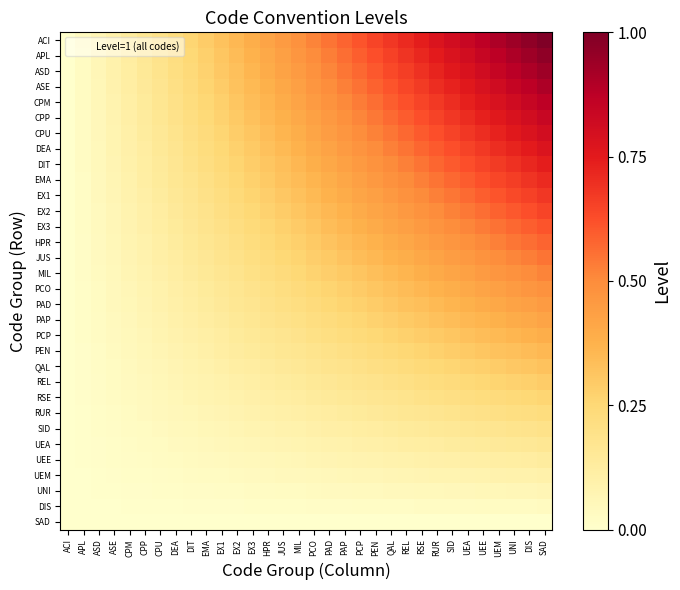

Reading left to right, extract all data points from this chart.

ACI: ACI=0.0	APL=0.0	ASD=0.1	ASE=0.1	CPM=0.1	CPP=0.2	CPU=0.2	DEA=0.2	DIT=0.3	EMA=0.3	EX1=0.3	EX2=0.4	EX3=0.4	HPR=0.4	JUS=0.5	MIL=0.5	PCO=0.5	PAD=0.5	PAP=0.6	PCP=0.6	PEN=0.6	QAL=0.7	REL=0.7	RSE=0.7	RUR=0.8	SID=0.8	UEA=0.8	UEE=0.9	UEM=0.9	UNI=0.9	DIS=1.0	SAD=1.0
APL: ACI=0.0	APL=0.0	ASD=0.1	ASE=0.1	CPM=0.1	CPP=0.2	CPU=0.2	DEA=0.2	DIT=0.2	EMA=0.3	EX1=0.3	EX2=0.3	EX3=0.4	HPR=0.4	JUS=0.4	MIL=0.5	PCO=0.5	PAD=0.5	PAP=0.6	PCP=0.6	PEN=0.6	QAL=0.7	REL=0.7	RSE=0.7	RUR=0.7	SID=0.8	UEA=0.8	UEE=0.8	UEM=0.9	UNI=0.9	DIS=0.9	SAD=1.0
ASD: ACI=0.0	APL=0.0	ASD=0.1	ASE=0.1	CPM=0.1	CPP=0.2	CPU=0.2	DEA=0.2	DIT=0.2	EMA=0.3	EX1=0.3	EX2=0.3	EX3=0.4	HPR=0.4	JUS=0.4	MIL=0.5	PCO=0.5	PAD=0.5	PAP=0.5	PCP=0.6	PEN=0.6	QAL=0.6	REL=0.7	RSE=0.7	RUR=0.7	SID=0.8	UEA=0.8	UEE=0.8	UEM=0.8	UNI=0.9	DIS=0.9	SAD=0.9
ASE: ACI=0.0	APL=0.0	ASD=0.1	ASE=0.1	CPM=0.1	CPP=0.1	CPU=0.2	DEA=0.2	DIT=0.2	EMA=0.3	EX1=0.3	EX2=0.3	EX3=0.3	HPR=0.4	JUS=0.4	MIL=0.4	PCO=0.5	PAD=0.5	PAP=0.5	PCP=0.6	PEN=0.6	QAL=0.6	REL=0.6	RSE=0.7	RUR=0.7	SID=0.7	UEA=0.8	UEE=0.8	UEM=0.8	UNI=0.8	DIS=0.9	SAD=0.9
CPM: ACI=0.0	APL=0.0	ASD=0.1	ASE=0.1	CPM=0.1	CPP=0.1	CPU=0.2	DEA=0.2	DIT=0.2	EMA=0.3	EX1=0.3	EX2=0.3	EX3=0.3	HPR=0.4	JUS=0.4	MIL=0.4	PCO=0.4	PAD=0.5	PAP=0.5	PCP=0.5	PEN=0.6	QAL=0.6	REL=0.6	RSE=0.6	RUR=0.7	SID=0.7	UEA=0.7	UEE=0.8	UEM=0.8	UNI=0.8	DIS=0.8	SAD=0.9
CPP: ACI=0.0	APL=0.0	ASD=0.1	ASE=0.1	CPM=0.1	CPP=0.1	CPU=0.2	DEA=0.2	DIT=0.2	EMA=0.2	EX1=0.3	EX2=0.3	EX3=0.3	HPR=0.4	JUS=0.4	MIL=0.4	PCO=0.4	PAD=0.5	PAP=0.5	PCP=0.5	PEN=0.5	QAL=0.6	REL=0.6	RSE=0.6	RUR=0.6	SID=0.7	UEA=0.7	UEE=0.7	UEM=0.8	UNI=0.8	DIS=0.8	SAD=0.8
CPU: ACI=0.0	APL=0.0	ASD=0.1	ASE=0.1	CPM=0.1	CPP=0.1	CPU=0.2	DEA=0.2	DIT=0.2	EMA=0.2	EX1=0.3	EX2=0.3	EX3=0.3	HPR=0.3	JUS=0.4	MIL=0.4	PCO=0.4	PAD=0.4	PAP=0.5	PCP=0.5	PEN=0.5	QAL=0.5	REL=0.6	RSE=0.6	RUR=0.6	SID=0.7	UEA=0.7	UEE=0.7	UEM=0.7	UNI=0.8	DIS=0.8	SAD=0.8
DEA: ACI=0.0	APL=0.0	ASD=0.0	ASE=0.1	CPM=0.1	CPP=0.1	CPU=0.1	DEA=0.2	DIT=0.2	EMA=0.2	EX1=0.2	EX2=0.3	EX3=0.3	HPR=0.3	JUS=0.3	MIL=0.4	PCO=0.4	PAD=0.4	PAP=0.4	PCP=0.5	PEN=0.5	QAL=0.5	REL=0.5	RSE=0.6	RUR=0.6	SID=0.6	UEA=0.6	UEE=0.7	UEM=0.7	UNI=0.7	DIS=0.7	SAD=0.8
DIT: ACI=0.0	APL=0.0	ASD=0.0	ASE=0.1	CPM=0.1	CPP=0.1	CPU=0.1	DEA=0.2	DIT=0.2	EMA=0.2	EX1=0.2	EX2=0.3	EX3=0.3	HPR=0.3	JUS=0.3	MIL=0.4	PCO=0.4	PAD=0.4	PAP=0.4	PCP=0.5	PEN=0.5	QAL=0.5	REL=0.5	RSE=0.6	RUR=0.6	SID=0.6	UEA=0.6	UEE=0.6	UEM=0.7	UNI=0.7	DIS=0.7	SAD=0.7
EMA: ACI=0.0	APL=0.0	ASD=0.0	ASE=0.1	CPM=0.1	CPP=0.1	CPU=0.1	DEA=0.2	DIT=0.2	EMA=0.2	EX1=0.2	EX2=0.3	EX3=0.3	HPR=0.3	JUS=0.3	MIL=0.3	PCO=0.4	PAD=0.4	PAP=0.4	PCP=0.4	PEN=0.5	QAL=0.5	REL=0.5	RSE=0.5	RUR=0.5	SID=0.6	UEA=0.6	UEE=0.6	UEM=0.6	UNI=0.7	DIS=0.7	SAD=0.7
EX1: ACI=0.0	APL=0.0	ASD=0.0	ASE=0.1	CPM=0.1	CPP=0.1	CPU=0.1	DEA=0.2	DIT=0.2	EMA=0.2	EX1=0.2	EX2=0.2	EX3=0.3	HPR=0.3	JUS=0.3	MIL=0.3	PCO=0.3	PAD=0.4	PAP=0.4	PCP=0.4	PEN=0.4	QAL=0.5	REL=0.5	RSE=0.5	RUR=0.5	SID=0.5	UEA=0.6	UEE=0.6	UEM=0.6	UNI=0.6	DIS=0.7	SAD=0.7
EX2: ACI=0.0	APL=0.0	ASD=0.0	ASE=0.1	CPM=0.1	CPP=0.1	CPU=0.1	DEA=0.1	DIT=0.2	EMA=0.2	EX1=0.2	EX2=0.2	EX3=0.2	HPR=0.3	JUS=0.3	MIL=0.3	PCO=0.3	PAD=0.4	PAP=0.4	PCP=0.4	PEN=0.4	QAL=0.4	REL=0.5	RSE=0.5	RUR=0.5	SID=0.5	UEA=0.5	UEE=0.6	UEM=0.6	UNI=0.6	DIS=0.6	SAD=0.6
EX3: ACI=0.0	APL=0.0	ASD=0.0	ASE=0.1	CPM=0.1	CPP=0.1	CPU=0.1	DEA=0.1	DIT=0.2	EMA=0.2	EX1=0.2	EX2=0.2	EX3=0.2	HPR=0.3	JUS=0.3	MIL=0.3	PCO=0.3	PAD=0.3	PAP=0.4	PCP=0.4	PEN=0.4	QAL=0.4	REL=0.4	RSE=0.5	RUR=0.5	SID=0.5	UEA=0.5	UEE=0.5	UEM=0.6	UNI=0.6	DIS=0.6	SAD=0.6
HPR: ACI=0.0	APL=0.0	ASD=0.0	ASE=0.1	CPM=0.1	CPP=0.1	CPU=0.1	DEA=0.1	DIT=0.1	EMA=0.2	EX1=0.2	EX2=0.2	EX3=0.2	HPR=0.2	JUS=0.3	MIL=0.3	PCO=0.3	PAD=0.3	PAP=0.3	PCP=0.4	PEN=0.4	QAL=0.4	REL=0.4	RSE=0.4	RUR=0.4	SID=0.5	UEA=0.5	UEE=0.5	UEM=0.5	UNI=0.5	DIS=0.6	SAD=0.6
JUS: ACI=0.0	APL=0.0	ASD=0.0	ASE=0.1	CPM=0.1	CPP=0.1	CPU=0.1	DEA=0.1	DIT=0.1	EMA=0.2	EX1=0.2	EX2=0.2	EX3=0.2	HPR=0.2	JUS=0.2	MIL=0.3	PCO=0.3	PAD=0.3	PAP=0.3	PCP=0.3	PEN=0.4	QAL=0.4	REL=0.4	RSE=0.4	RUR=0.4	SID=0.4	UEA=0.5	UEE=0.5	UEM=0.5	UNI=0.5	DIS=0.5	SAD=0.5
MIL: ACI=0.0	APL=0.0	ASD=0.0	ASE=0.0	CPM=0.1	CPP=0.1	CPU=0.1	DEA=0.1	DIT=0.1	EMA=0.1	EX1=0.2	EX2=0.2	EX3=0.2	HPR=0.2	JUS=0.2	MIL=0.2	PCO=0.3	PAD=0.3	PAP=0.3	PCP=0.3	PEN=0.3	QAL=0.3	REL=0.4	RSE=0.4	RUR=0.4	SID=0.4	UEA=0.4	UEE=0.4	UEM=0.5	UNI=0.5	DIS=0.5	SAD=0.5
PCO: ACI=0.0	APL=0.0	ASD=0.0	ASE=0.0	CPM=0.1	CPP=0.1	CPU=0.1	DEA=0.1	DIT=0.1	EMA=0.1	EX1=0.2	EX2=0.2	EX3=0.2	HPR=0.2	JUS=0.2	MIL=0.2	PCO=0.2	PAD=0.3	PAP=0.3	PCP=0.3	PEN=0.3	QAL=0.3	REL=0.3	RSE=0.4	RUR=0.4	SID=0.4	UEA=0.4	UEE=0.4	UEM=0.4	UNI=0.5	DIS=0.5	SAD=0.5
PAD: ACI=0.0	APL=0.0	ASD=0.0	ASE=0.0	CPM=0.1	CPP=0.1	CPU=0.1	DEA=0.1	DIT=0.1	EMA=0.1	EX1=0.1	EX2=0.2	EX3=0.2	HPR=0.2	JUS=0.2	MIL=0.2	PCO=0.2	PAD=0.2	PAP=0.3	PCP=0.3	PEN=0.3	QAL=0.3	REL=0.3	RSE=0.3	RUR=0.3	SID=0.4	UEA=0.4	UEE=0.4	UEM=0.4	UNI=0.4	DIS=0.4	SAD=0.5
PAP: ACI=0.0	APL=0.0	ASD=0.0	ASE=0.0	CPM=0.1	CPP=0.1	CPU=0.1	DEA=0.1	DIT=0.1	EMA=0.1	EX1=0.1	EX2=0.1	EX3=0.2	HPR=0.2	JUS=0.2	MIL=0.2	PCO=0.2	PAD=0.2	PAP=0.2	PCP=0.3	PEN=0.3	QAL=0.3	REL=0.3	RSE=0.3	RUR=0.3	SID=0.3	UEA=0.4	UEE=0.4	UEM=0.4	UNI=0.4	DIS=0.4	SAD=0.4
PCP: ACI=0.0	APL=0.0	ASD=0.0	ASE=0.0	CPM=0.0	CPP=0.1	CPU=0.1	DEA=0.1	DIT=0.1	EMA=0.1	EX1=0.1	EX2=0.1	EX3=0.1	HPR=0.2	JUS=0.2	MIL=0.2	PCO=0.2	PAD=0.2	PAP=0.2	PCP=0.2	PEN=0.2	QAL=0.3	REL=0.3	RSE=0.3	RUR=0.3	SID=0.3	UEA=0.3	UEE=0.3	UEM=0.3	UNI=0.4	DIS=0.4	SAD=0.4
PEN: ACI=0.0	APL=0.0	ASD=0.0	ASE=0.0	CPM=0.0	CPP=0.1	CPU=0.1	DEA=0.1	DIT=0.1	EMA=0.1	EX1=0.1	EX2=0.1	EX3=0.1	HPR=0.1	JUS=0.2	MIL=0.2	PCO=0.2	PAD=0.2	PAP=0.2	PCP=0.2	PEN=0.2	QAL=0.2	REL=0.3	RSE=0.3	RUR=0.3	SID=0.3	UEA=0.3	UEE=0.3	UEM=0.3	UNI=0.3	DIS=0.3	SAD=0.4
QAL: ACI=0.0	APL=0.0	ASD=0.0	ASE=0.0	CPM=0.0	CPP=0.1	CPU=0.1	DEA=0.1	DIT=0.1	EMA=0.1	EX1=0.1	EX2=0.1	EX3=0.1	HPR=0.1	JUS=0.1	MIL=0.2	PCO=0.2	PAD=0.2	PAP=0.2	PCP=0.2	PEN=0.2	QAL=0.2	REL=0.2	RSE=0.2	RUR=0.2	SID=0.3	UEA=0.3	UEE=0.3	UEM=0.3	UNI=0.3	DIS=0.3	SAD=0.3
REL: ACI=0.0	APL=0.0	ASD=0.0	ASE=0.0	CPM=0.0	CPP=0.0	CPU=0.1	DEA=0.1	DIT=0.1	EMA=0.1	EX1=0.1	EX2=0.1	EX3=0.1	HPR=0.1	JUS=0.1	MIL=0.1	PCO=0.1	PAD=0.2	PAP=0.2	PCP=0.2	PEN=0.2	QAL=0.2	REL=0.2	RSE=0.2	RUR=0.2	SID=0.2	UEA=0.2	UEE=0.3	UEM=0.3	UNI=0.3	DIS=0.3	SAD=0.3
RSE: ACI=0.0	APL=0.0	ASD=0.0	ASE=0.0	CPM=0.0	CPP=0.0	CPU=0.0	DEA=0.1	DIT=0.1	EMA=0.1	EX1=0.1	EX2=0.1	EX3=0.1	HPR=0.1	JUS=0.1	MIL=0.1	PCO=0.1	PAD=0.1	PAP=0.1	PCP=0.2	PEN=0.2	QAL=0.2	REL=0.2	RSE=0.2	RUR=0.2	SID=0.2	UEA=0.2	UEE=0.2	UEM=0.2	UNI=0.2	DIS=0.2	SAD=0.3
RUR: ACI=0.0	APL=0.0	ASD=0.0	ASE=0.0	CPM=0.0	CPP=0.0	CPU=0.0	DEA=0.1	DIT=0.1	EMA=0.1	EX1=0.1	EX2=0.1	EX3=0.1	HPR=0.1	JUS=0.1	MIL=0.1	PCO=0.1	PAD=0.1	PAP=0.1	PCP=0.1	PEN=0.1	QAL=0.2	REL=0.2	RSE=0.2	RUR=0.2	SID=0.2	UEA=0.2	UEE=0.2	UEM=0.2	UNI=0.2	DIS=0.2	SAD=0.2
SID: ACI=0.0	APL=0.0	ASD=0.0	ASE=0.0	CPM=0.0	CPP=0.0	CPU=0.0	DEA=0.0	DIT=0.0	EMA=0.1	EX1=0.1	EX2=0.1	EX3=0.1	HPR=0.1	JUS=0.1	MIL=0.1	PCO=0.1	PAD=0.1	PAP=0.1	PCP=0.1	PEN=0.1	QAL=0.1	REL=0.1	RSE=0.1	RUR=0.1	SID=0.2	UEA=0.2	UEE=0.2	UEM=0.2	UNI=0.2	DIS=0.2	SAD=0.2
UEA: ACI=0.0	APL=0.0	ASD=0.0	ASE=0.0	CPM=0.0	CPP=0.0	CPU=0.0	DEA=0.0	DIT=0.0	EMA=0.0	EX1=0.1	EX2=0.1	EX3=0.1	HPR=0.1	JUS=0.1	MIL=0.1	PCO=0.1	PAD=0.1	PAP=0.1	PCP=0.1	PEN=0.1	QAL=0.1	REL=0.1	RSE=0.1	RUR=0.1	SID=0.1	UEA=0.1	UEE=0.1	UEM=0.1	UNI=0.2	DIS=0.2	SAD=0.2
UEE: ACI=0.0	APL=0.0	ASD=0.0	ASE=0.0	CPM=0.0	CPP=0.0	CPU=0.0	DEA=0.0	DIT=0.0	EMA=0.0	EX1=0.0	EX2=0.0	EX3=0.0	HPR=0.1	JUS=0.1	MIL=0.1	PCO=0.1	PAD=0.1	PAP=0.1	PCP=0.1	PEN=0.1	QAL=0.1	REL=0.1	RSE=0.1	RUR=0.1	SID=0.1	UEA=0.1	UEE=0.1	UEM=0.1	UNI=0.1	DIS=0.1	SAD=0.1
UEM: ACI=0.0	APL=0.0	ASD=0.0	ASE=0.0	CPM=0.0	CPP=0.0	CPU=0.0	DEA=0.0	DIT=0.0	EMA=0.0	EX1=0.0	EX2=0.0	EX3=0.0	HPR=0.0	JUS=0.0	MIL=0.0	PCO=0.0	PAD=0.1	PAP=0.1	PCP=0.1	PEN=0.1	QAL=0.1	REL=0.1	RSE=0.1	RUR=0.1	SID=0.1	UEA=0.1	UEE=0.1	UEM=0.1	UNI=0.1	DIS=0.1	SAD=0.1
UNI: ACI=0.0	APL=0.0	ASD=0.0	ASE=0.0	CPM=0.0	CPP=0.0	CPU=0.0	DEA=0.0	DIT=0.0	EMA=0.0	EX1=0.0	EX2=0.0	EX3=0.0	HPR=0.0	JUS=0.0	MIL=0.0	PCO=0.0	PAD=0.0	PAP=0.0	PCP=0.0	PEN=0.0	QAL=0.0	REL=0.0	RSE=0.0	RUR=0.0	SID=0.1	UEA=0.1	UEE=0.1	UEM=0.1	UNI=0.1	DIS=0.1	SAD=0.1
DIS: ACI=0.0	APL=0.0	ASD=0.0	ASE=0.0	CPM=0.0	CPP=0.0	CPU=0.0	DEA=0.0	DIT=0.0	EMA=0.0	EX1=0.0	EX2=0.0	EX3=0.0	HPR=0.0	JUS=0.0	MIL=0.0	PCO=0.0	PAD=0.0	PAP=0.0	PCP=0.0	PEN=0.0	QAL=0.0	REL=0.0	RSE=0.0	RUR=0.0	SID=0.0	UEA=0.0	UEE=0.0	UEM=0.0	UNI=0.0	DIS=0.0	SAD=0.0
SAD: ACI=0.0	APL=0.0	ASD=0.0	ASE=0.0	CPM=0.0	CPP=0.0	CPU=0.0	DEA=0.0	DIT=0.0	EMA=0.0	EX1=0.0	EX2=0.0	EX3=0.0	HPR=0.0	JUS=0.0	MIL=0.0	PCO=0.0	PAD=0.0	PAP=0.0	PCP=0.0	PEN=0.0	QAL=0.0	REL=0.0	RSE=0.0	RUR=0.0	SID=0.0	UEA=0.0	UEE=0.0	UEM=0.0	UNI=0.0	DIS=0.0	SAD=0.0